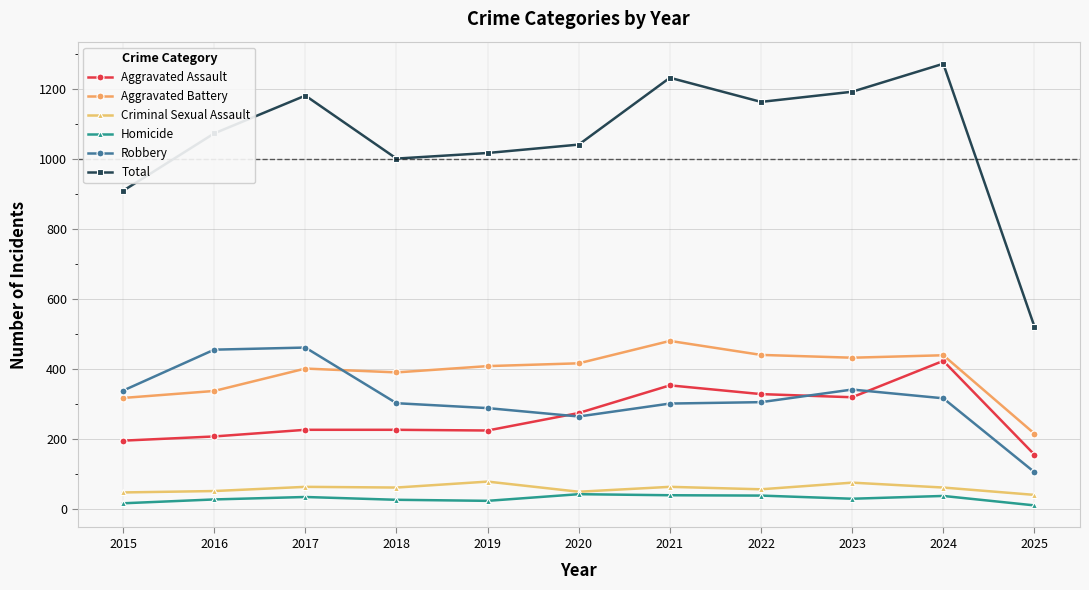

At which category is the sum across all series the highest?

2024